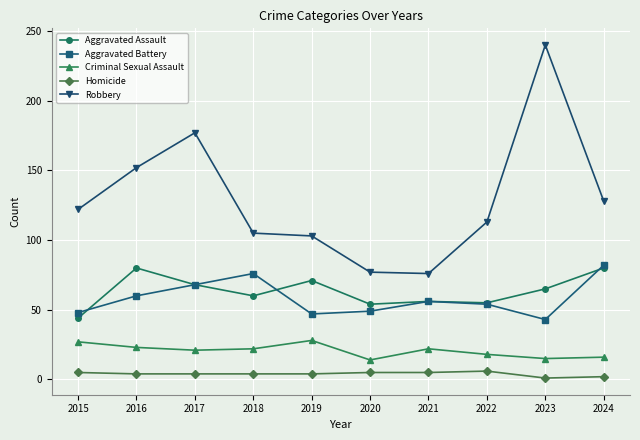

The value of Criminal Sexual Assault at 2022 is 18. True or false?

True